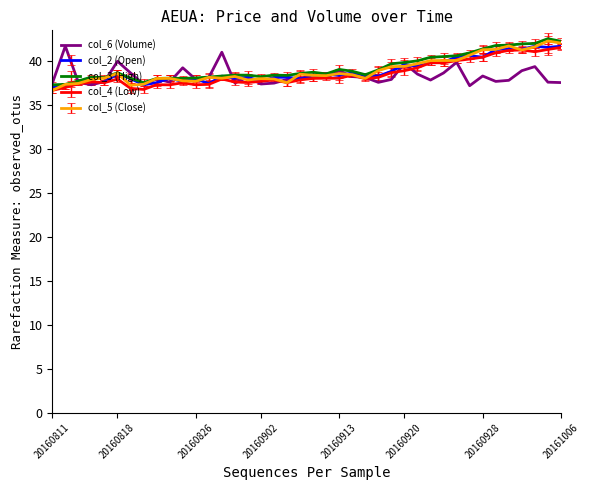

What is the minimum value shown in the chart?

36.6